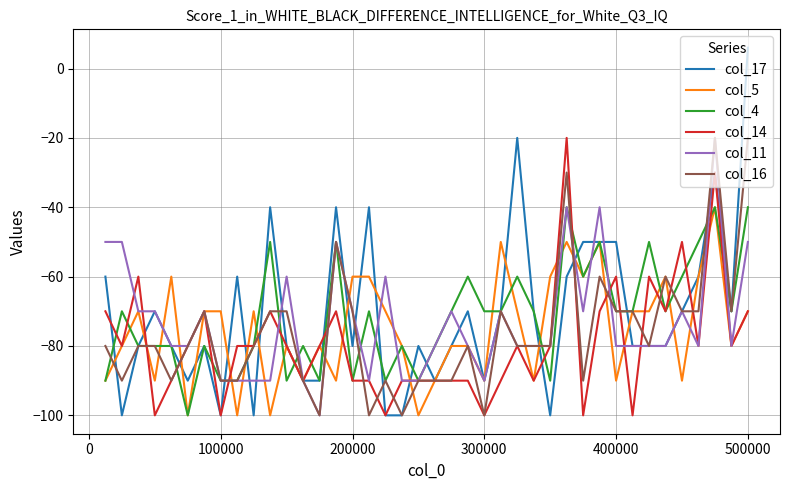

Which series has the widest spread of values?

col_17